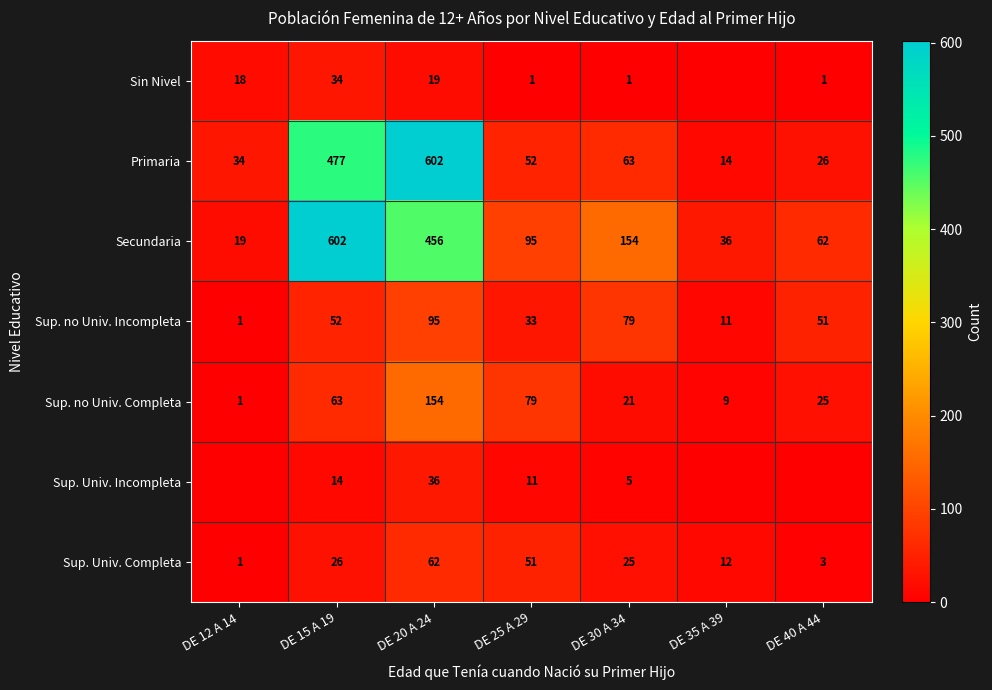

Between DE 15 A 19 and DE 35 A 39, which is larger?

DE 15 A 19